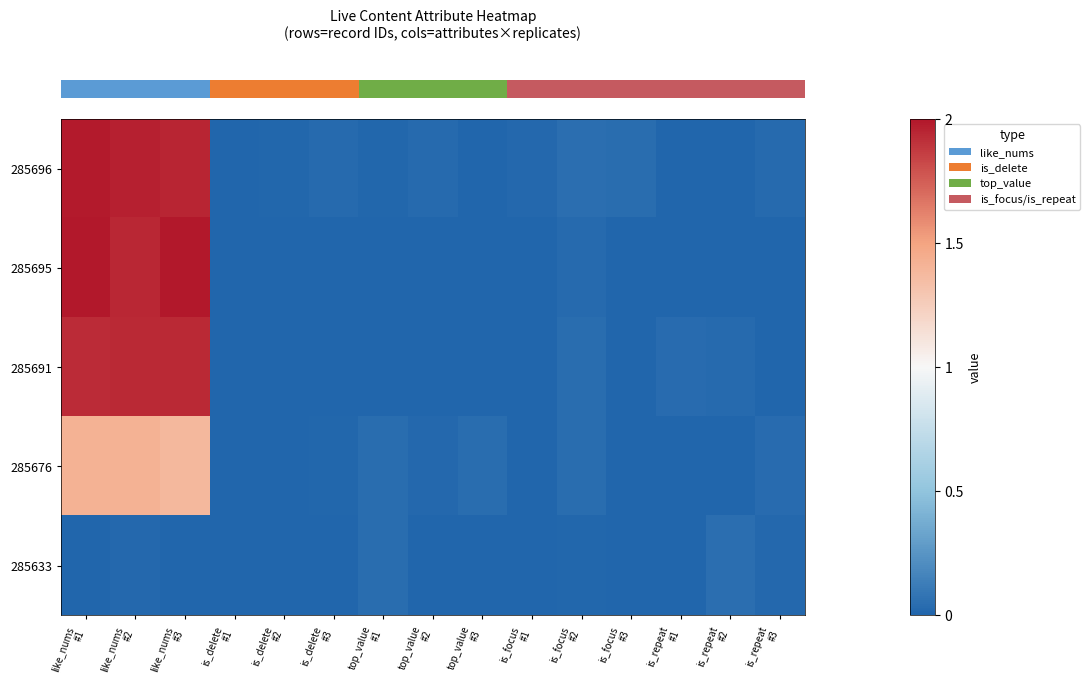

Reading left to right, extract all data points from this chart.

row_0: like_nums
#1=2.0	like_nums
#2=2.0	like_nums
#3=2.0	is_delete
#1=-0.0	is_delete
#2=0.0	is_delete
#3=0.0	top_value
#1=0.0	top_value
#2=0.0	top_value
#3=-0.0	is_focus
#1=0.0	is_focus
#2=0.0	is_focus
#3=0.0	is_repeat
#1=-0.0	is_repeat
#2=0.0	is_repeat
#3=0.0
row_1: like_nums
#1=2.0	like_nums
#2=1.9	like_nums
#3=2.0	is_delete
#1=-0.0	is_delete
#2=-0.0	is_delete
#3=-0.0	top_value
#1=-0.0	top_value
#2=-0.0	top_value
#3=-0.0	is_focus
#1=-0.0	is_focus
#2=0.0	is_focus
#3=-0.0	is_repeat
#1=-0.0	is_repeat
#2=-0.0	is_repeat
#3=-0.0
row_2: like_nums
#1=1.9	like_nums
#2=1.9	like_nums
#3=1.9	is_delete
#1=0.0	is_delete
#2=-0.0	is_delete
#3=0.0	top_value
#1=-0.0	top_value
#2=-0.0	top_value
#3=-0.0	is_focus
#1=0.0	is_focus
#2=0.0	is_focus
#3=-0.0	is_repeat
#1=0.0	is_repeat
#2=0.0	is_repeat
#3=-0.0
row_3: like_nums
#1=1.4	like_nums
#2=1.4	like_nums
#3=1.4	is_delete
#1=-0.0	is_delete
#2=-0.0	is_delete
#3=0.0	top_value
#1=0.0	top_value
#2=0.0	top_value
#3=0.0	is_focus
#1=0.0	is_focus
#2=0.0	is_focus
#3=-0.0	is_repeat
#1=-0.0	is_repeat
#2=-0.0	is_repeat
#3=0.0
row_4: like_nums
#1=-0.0	like_nums
#2=0.0	like_nums
#3=-0.0	is_delete
#1=-0.0	is_delete
#2=-0.0	is_delete
#3=-0.0	top_value
#1=0.0	top_value
#2=-0.0	top_value
#3=-0.0	is_focus
#1=-0.0	is_focus
#2=0.0	is_focus
#3=-0.0	is_repeat
#1=-0.0	is_repeat
#2=0.0	is_repeat
#3=0.0